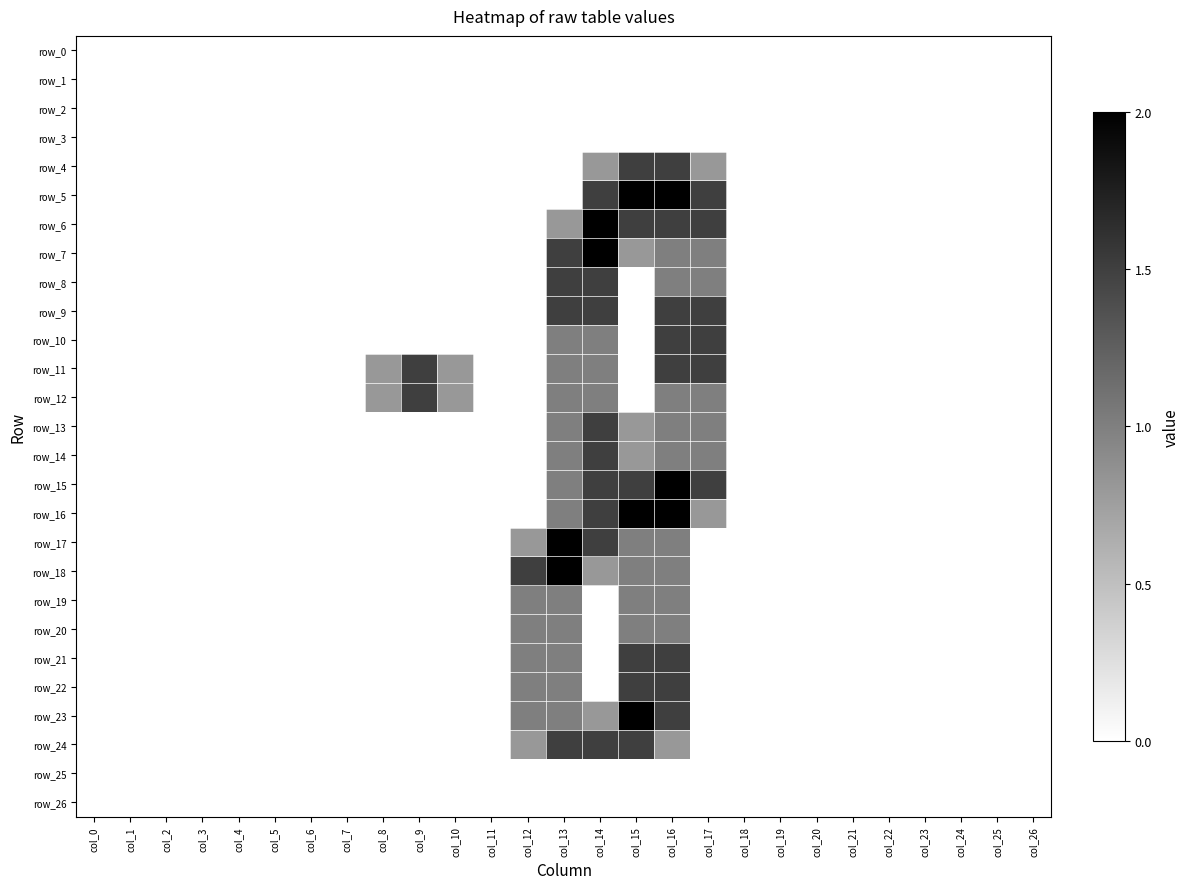

What is the difference between the second highest and second lowest values in the row_20 series?

1.0